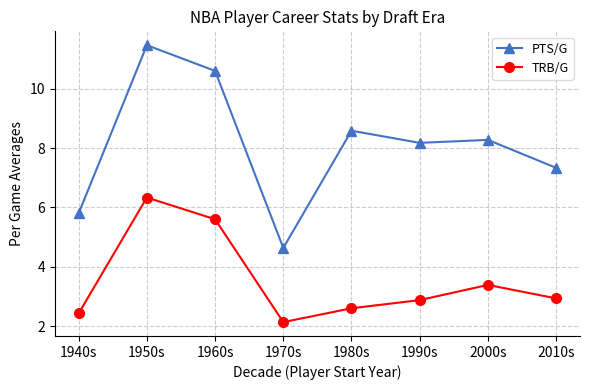

What is the maximum value for PTS/G?

11.5